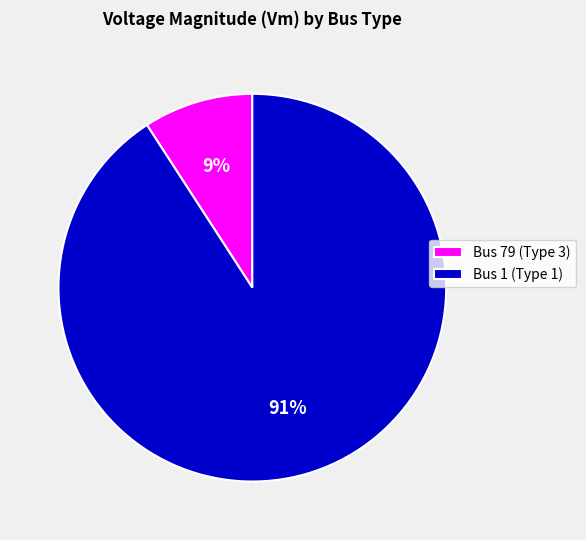

Which category has the smallest portion of the pie?

Bus 79 (Type 3)